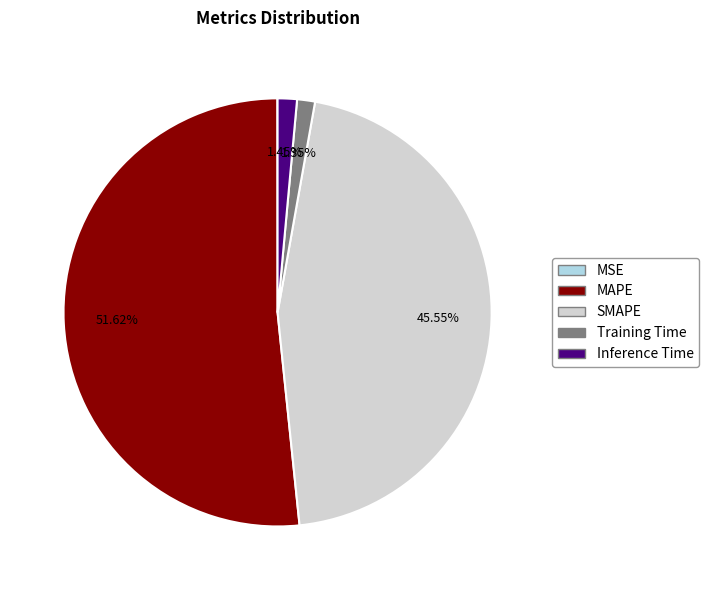

The Inference Time slice represents 11% of the pie. True or false?

False